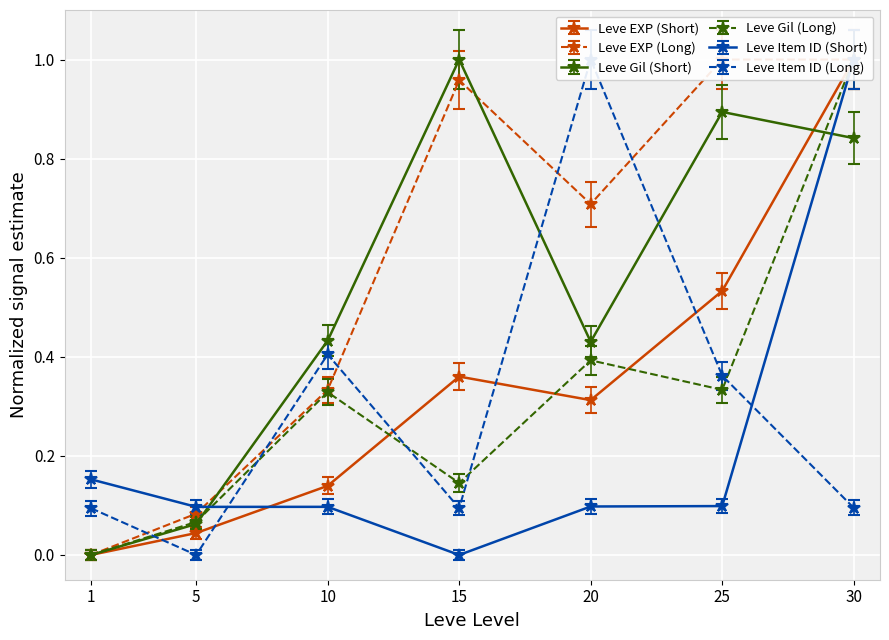

What is the difference between the Leve EXP values at 5 and 20?

0.3